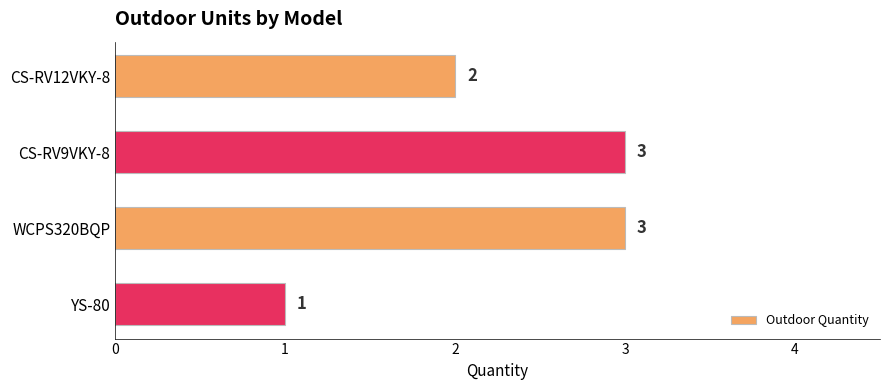

True or false: the data shows 2 at CS-RV12VKY-8.

True